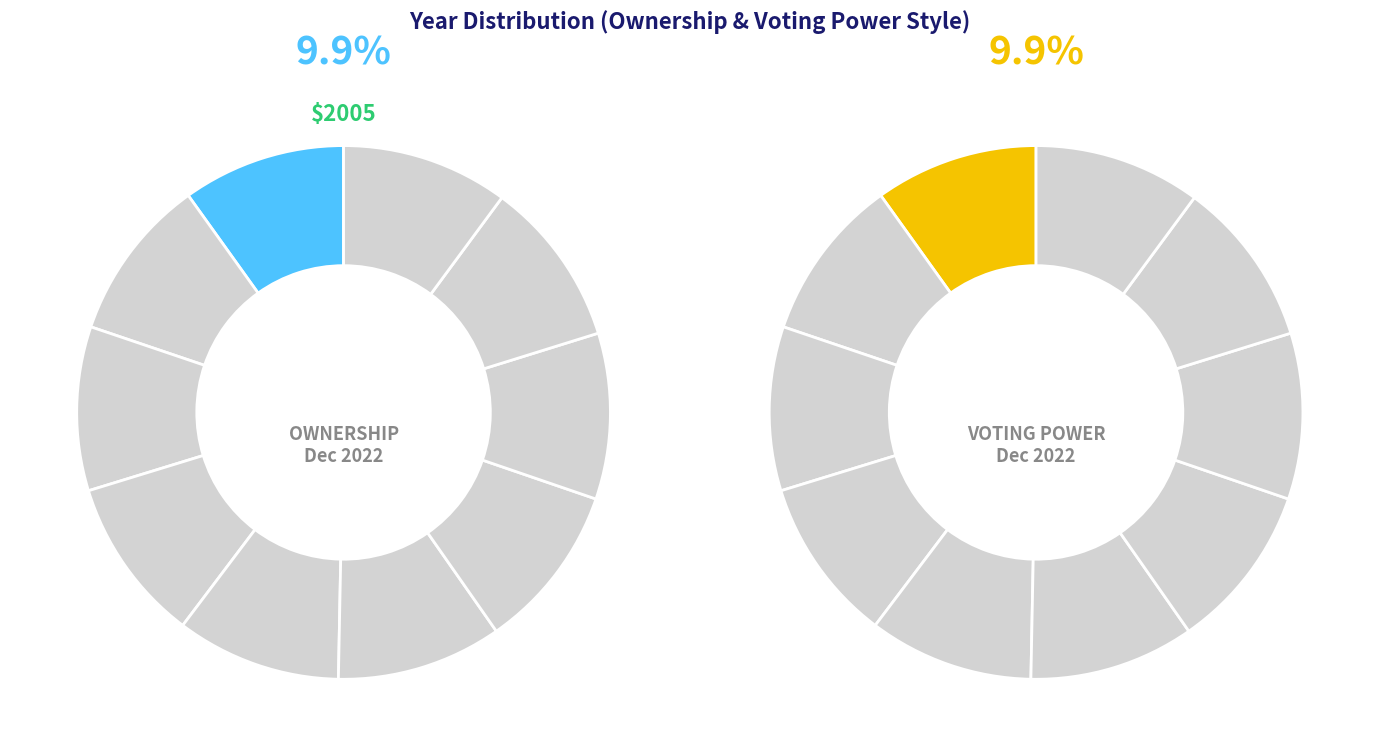

Which category has the smallest portion of the pie?

2005